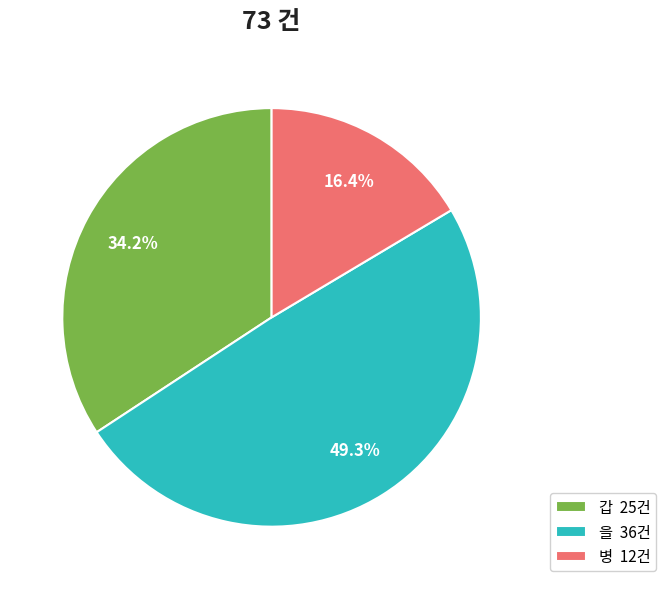

Between 갑 and 병, which is larger?

갑